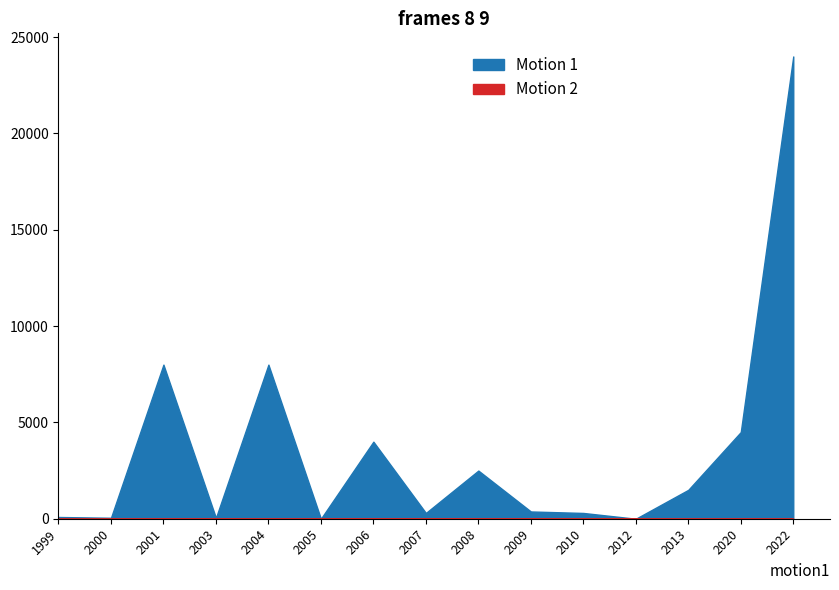

Where does the Motion 1 series first go above 377?

2001